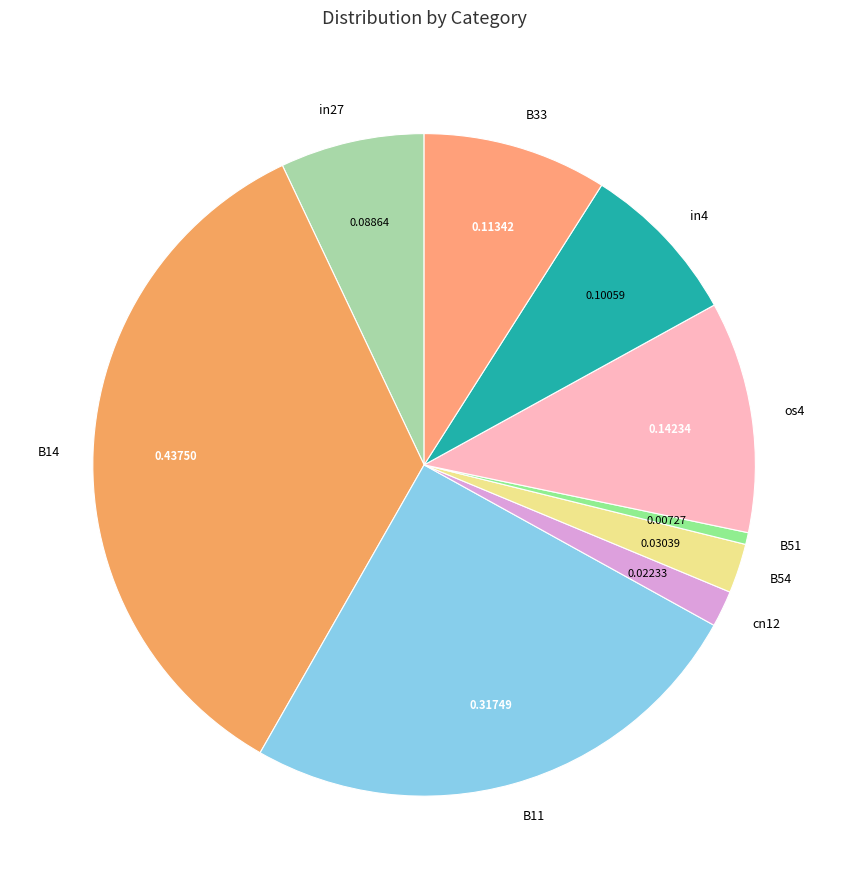

How many slices are in this pie chart?

9